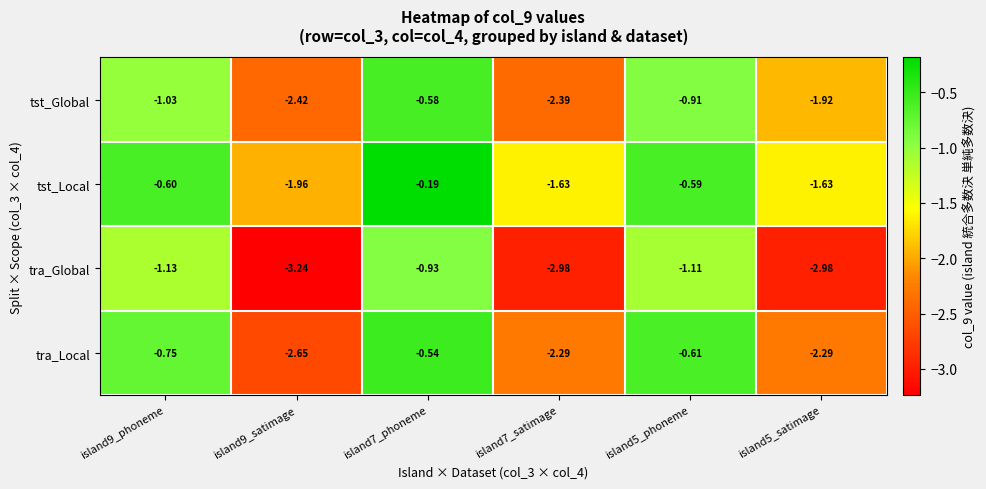

Rank the series by their maximum value, from lowest to highest.

tra_Global, tst_Global, tra_Local, tst_Local